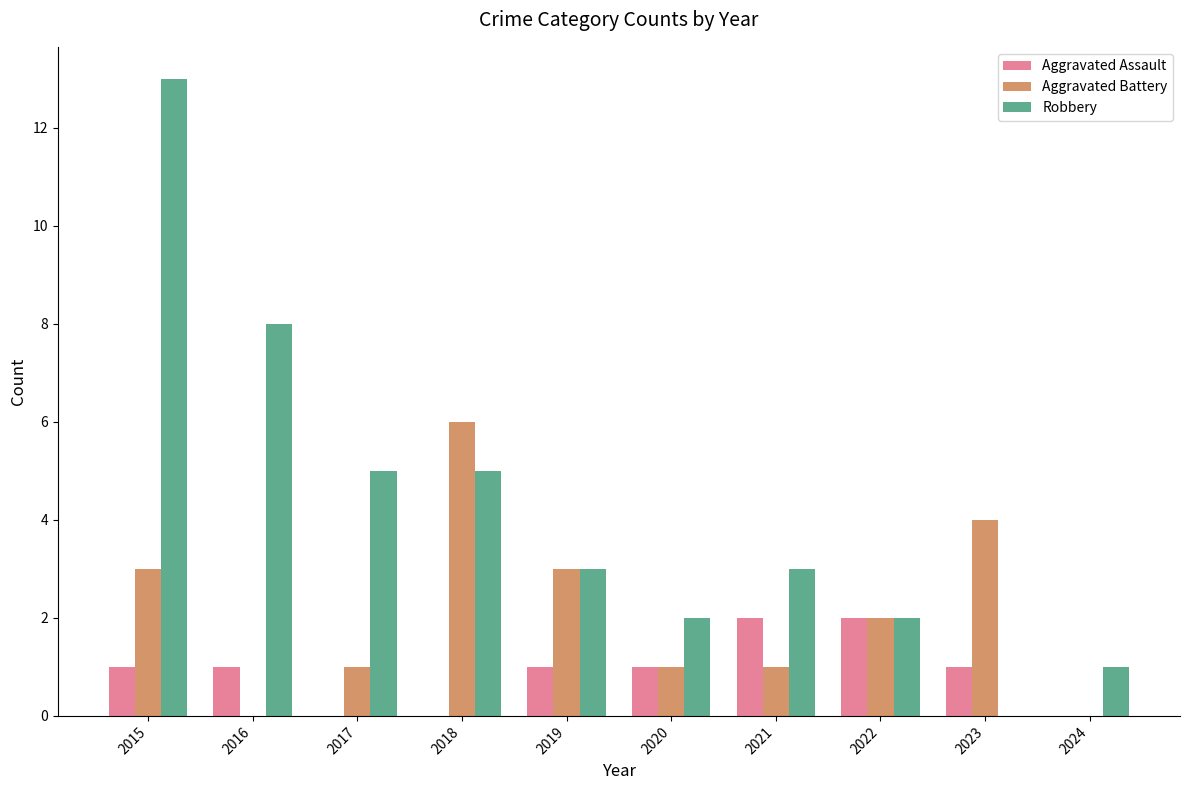

What is the average value of the Aggravated Assault series?

1